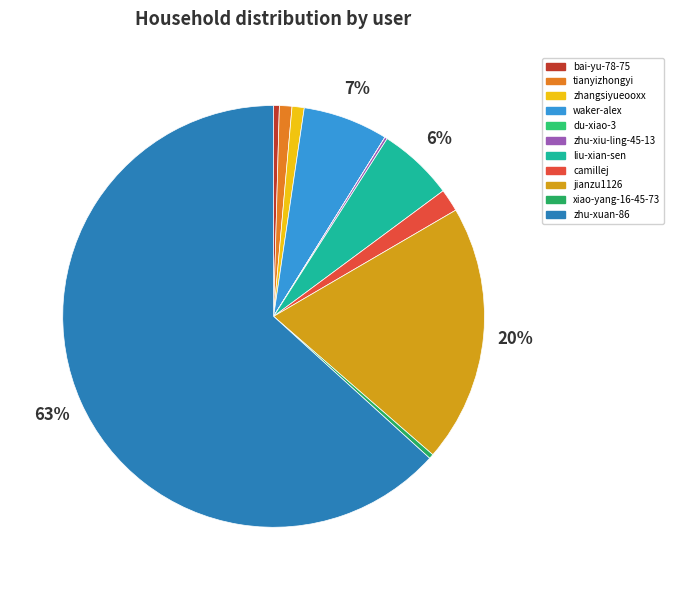

To the nearest percent, what is the combined percentage of tianyizhongyi and zhangsiyueooxx?

2%